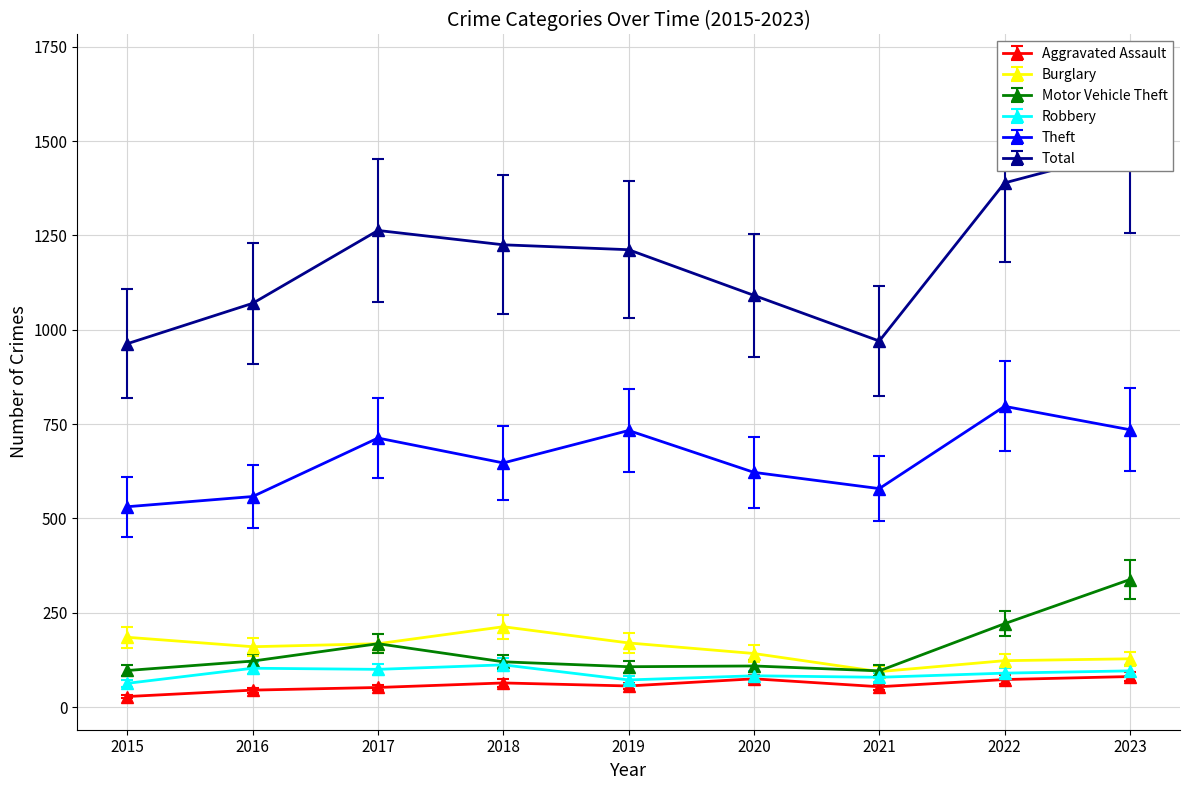

The value of Robbery at 2019 is 72. True or false?

True